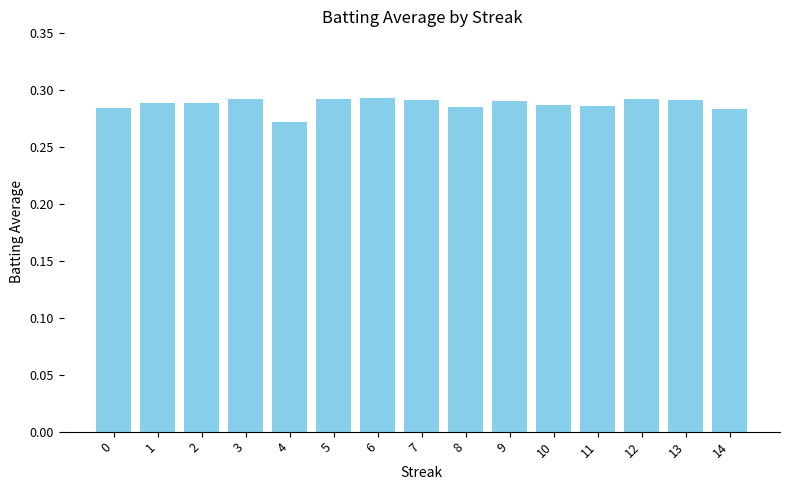

At which category does the chart reach its minimum across all series?

4